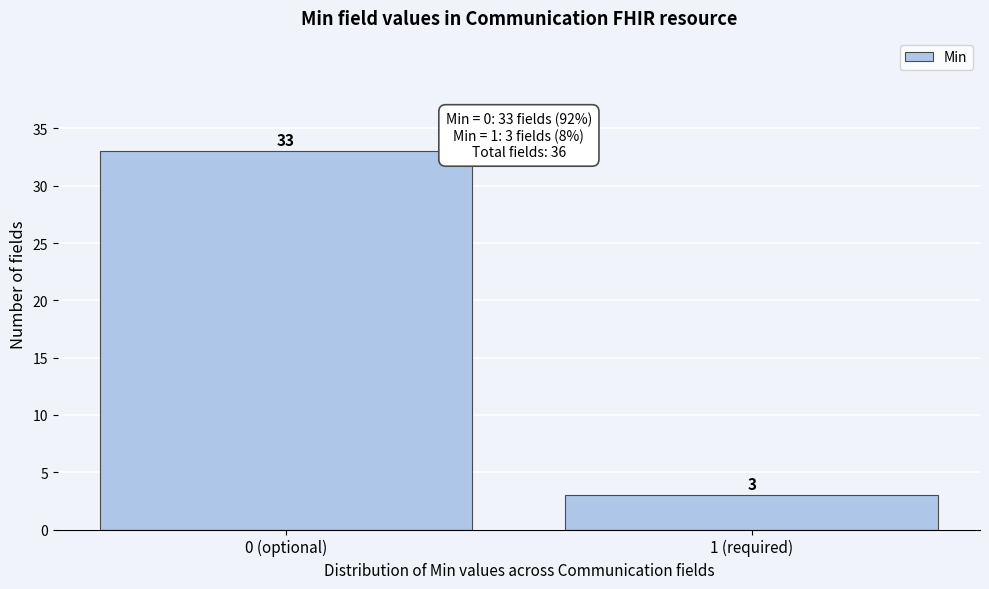

Reading left to right, transcribe all the data shown in this chart.

0 (optional)=33	1 (required)=3